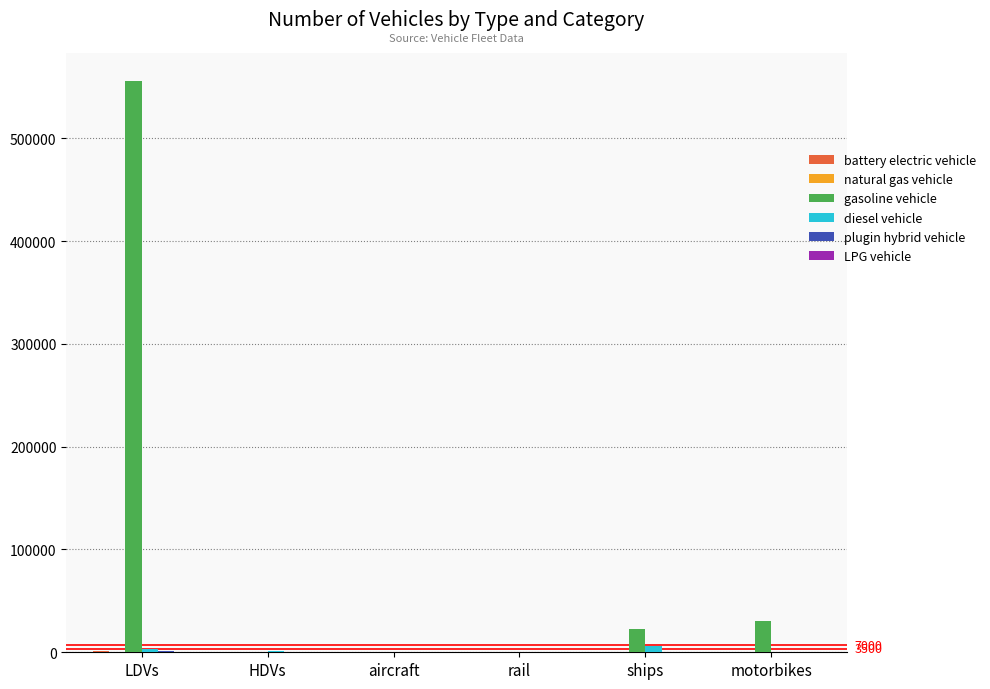

Are the bars grouped side by side (vs. stacked)?

Yes